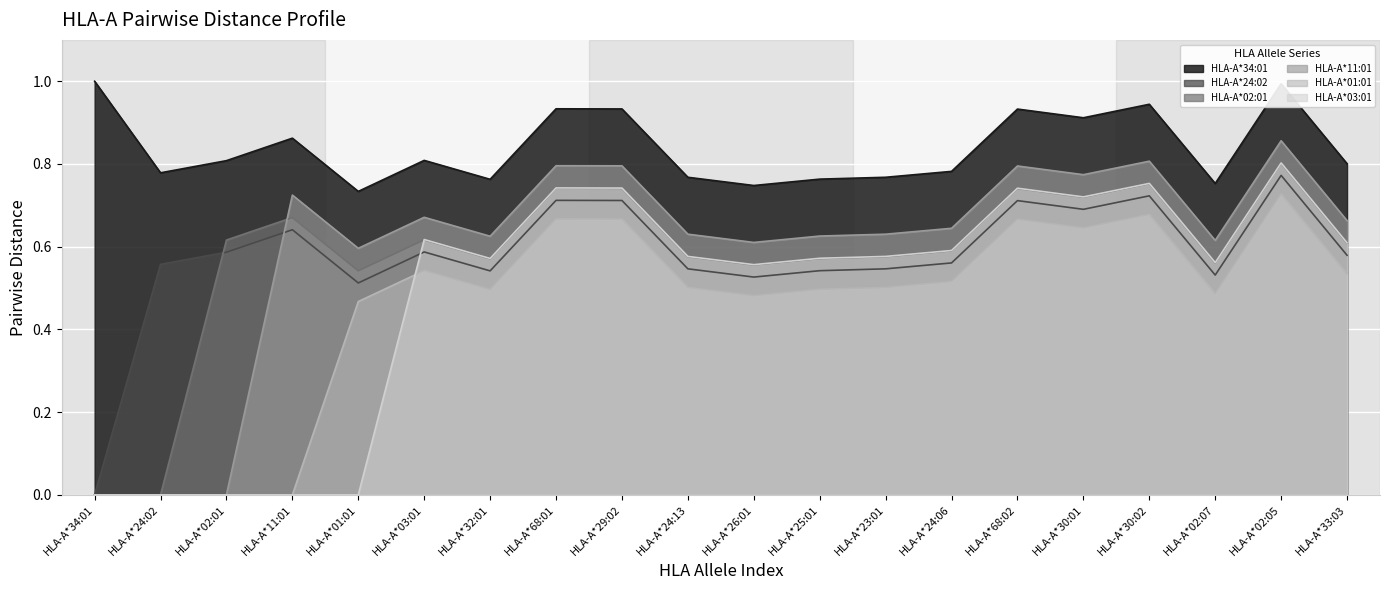

The HLA-A*01:01 series shows 0.1 at HLA-A*68:01. True or false?

False